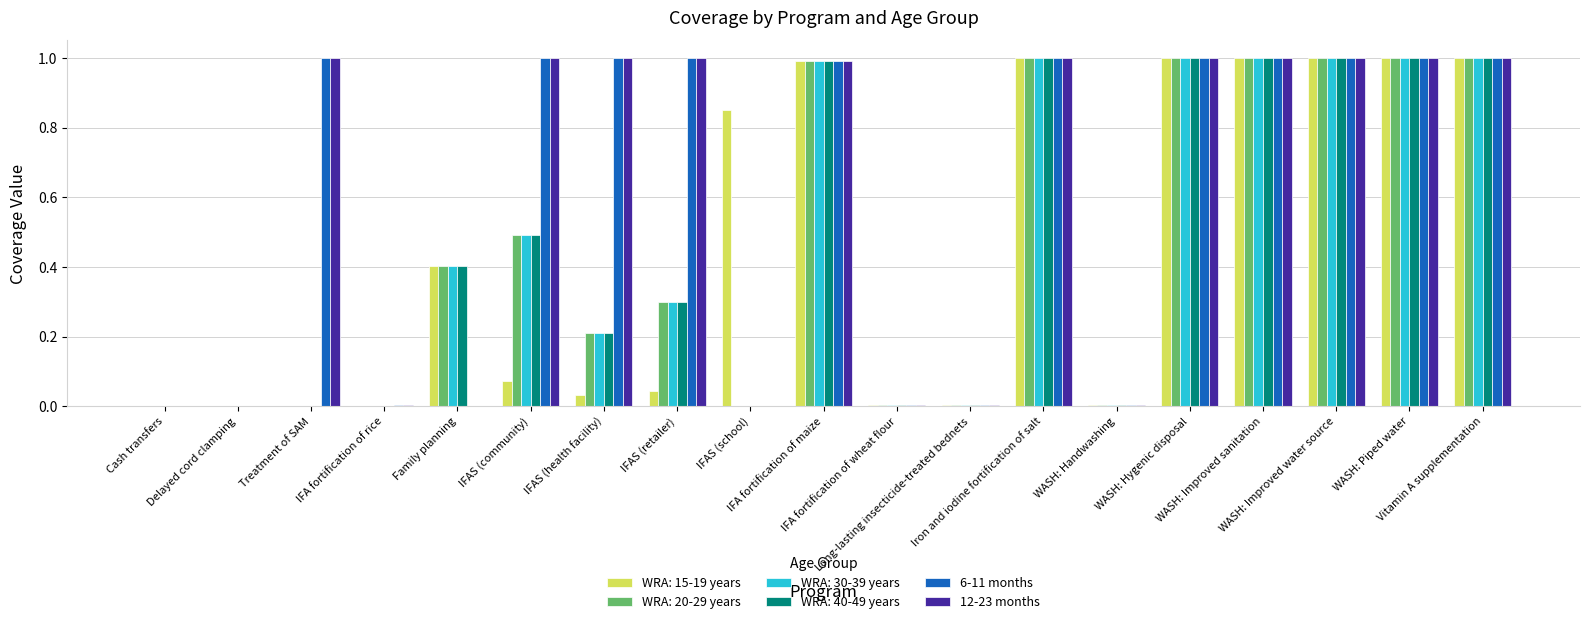

What is the maximum value for WRA: 20-29 years?

1.0